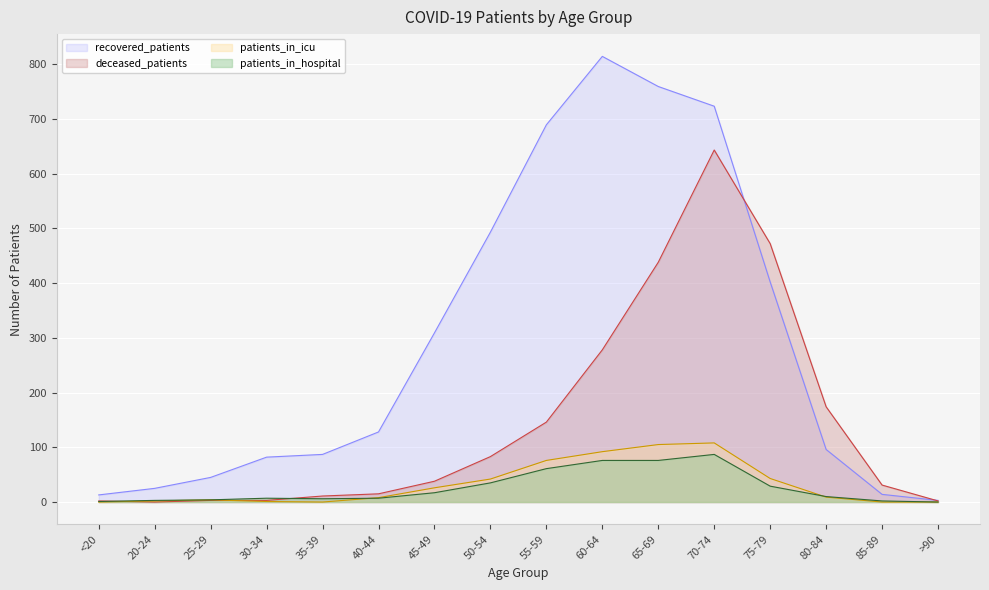

Which category has the highest value in the patients_in_hospital series?

70-74